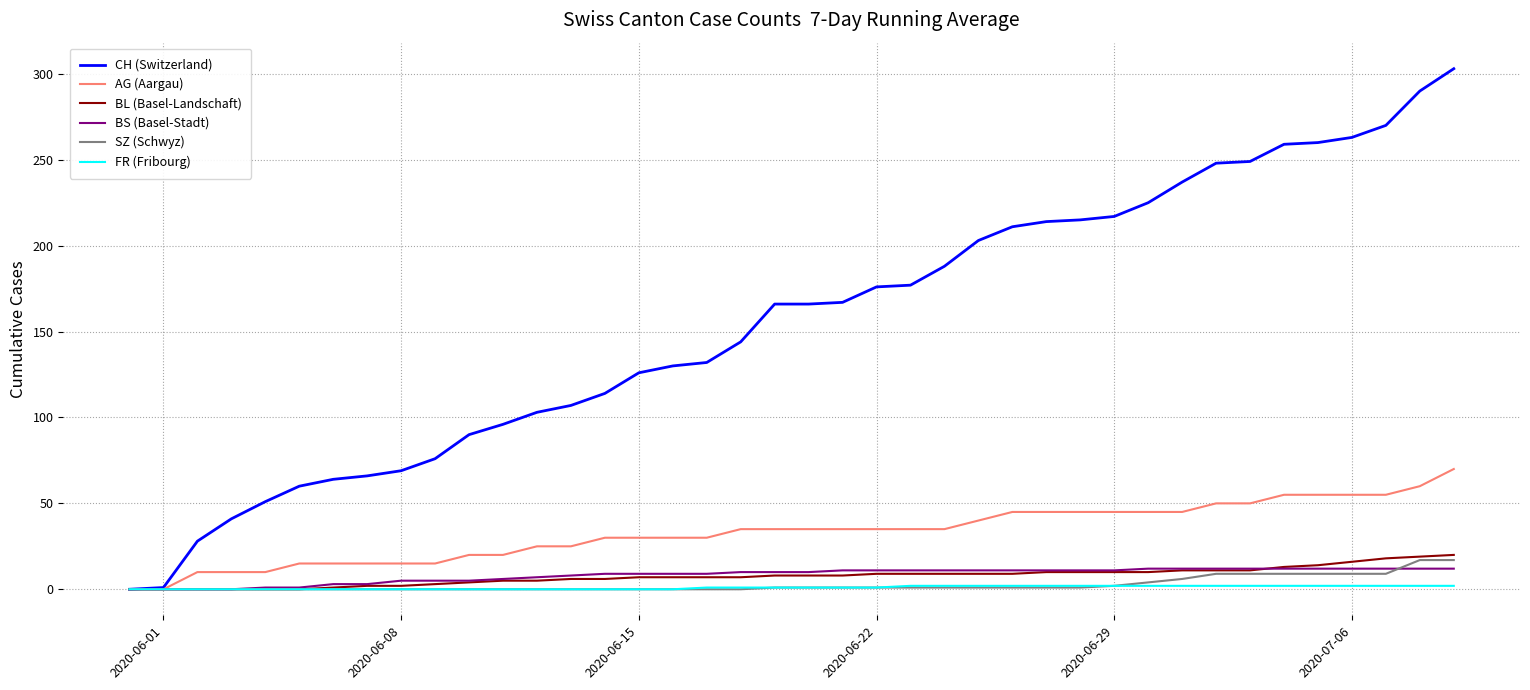

Which series has the widest spread of values?

CH (Switzerland)